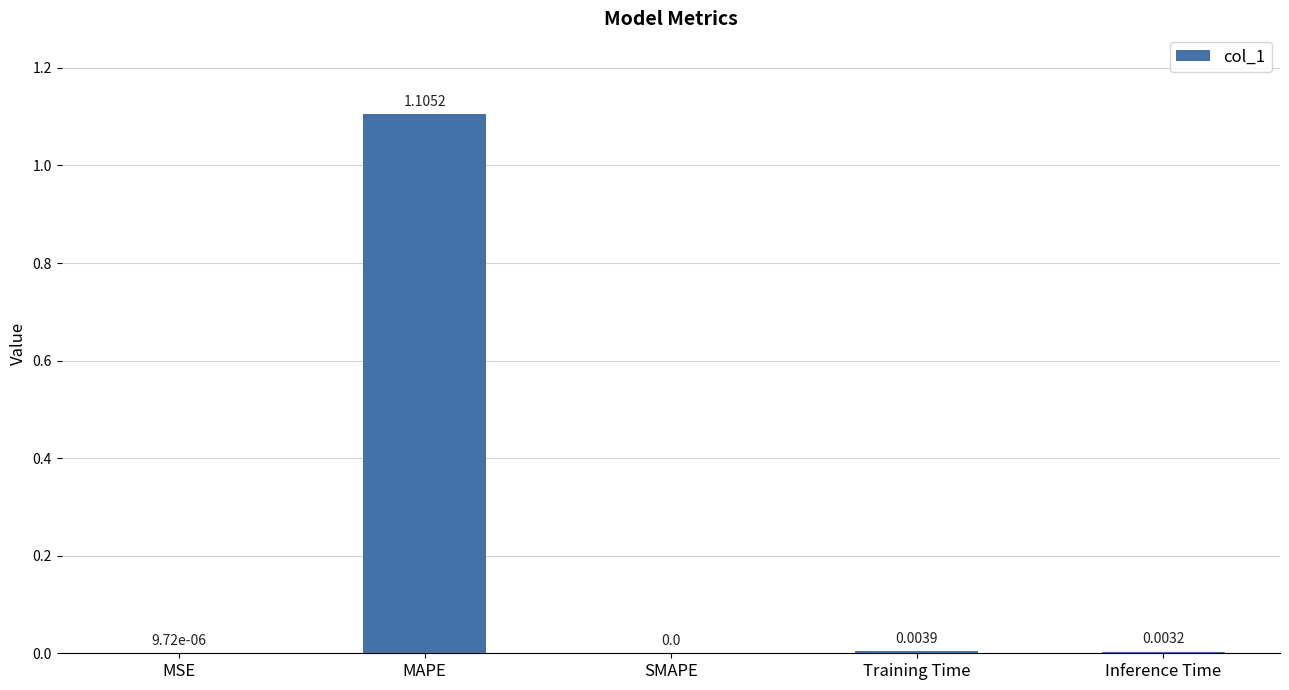

How many data points are above 0?

4